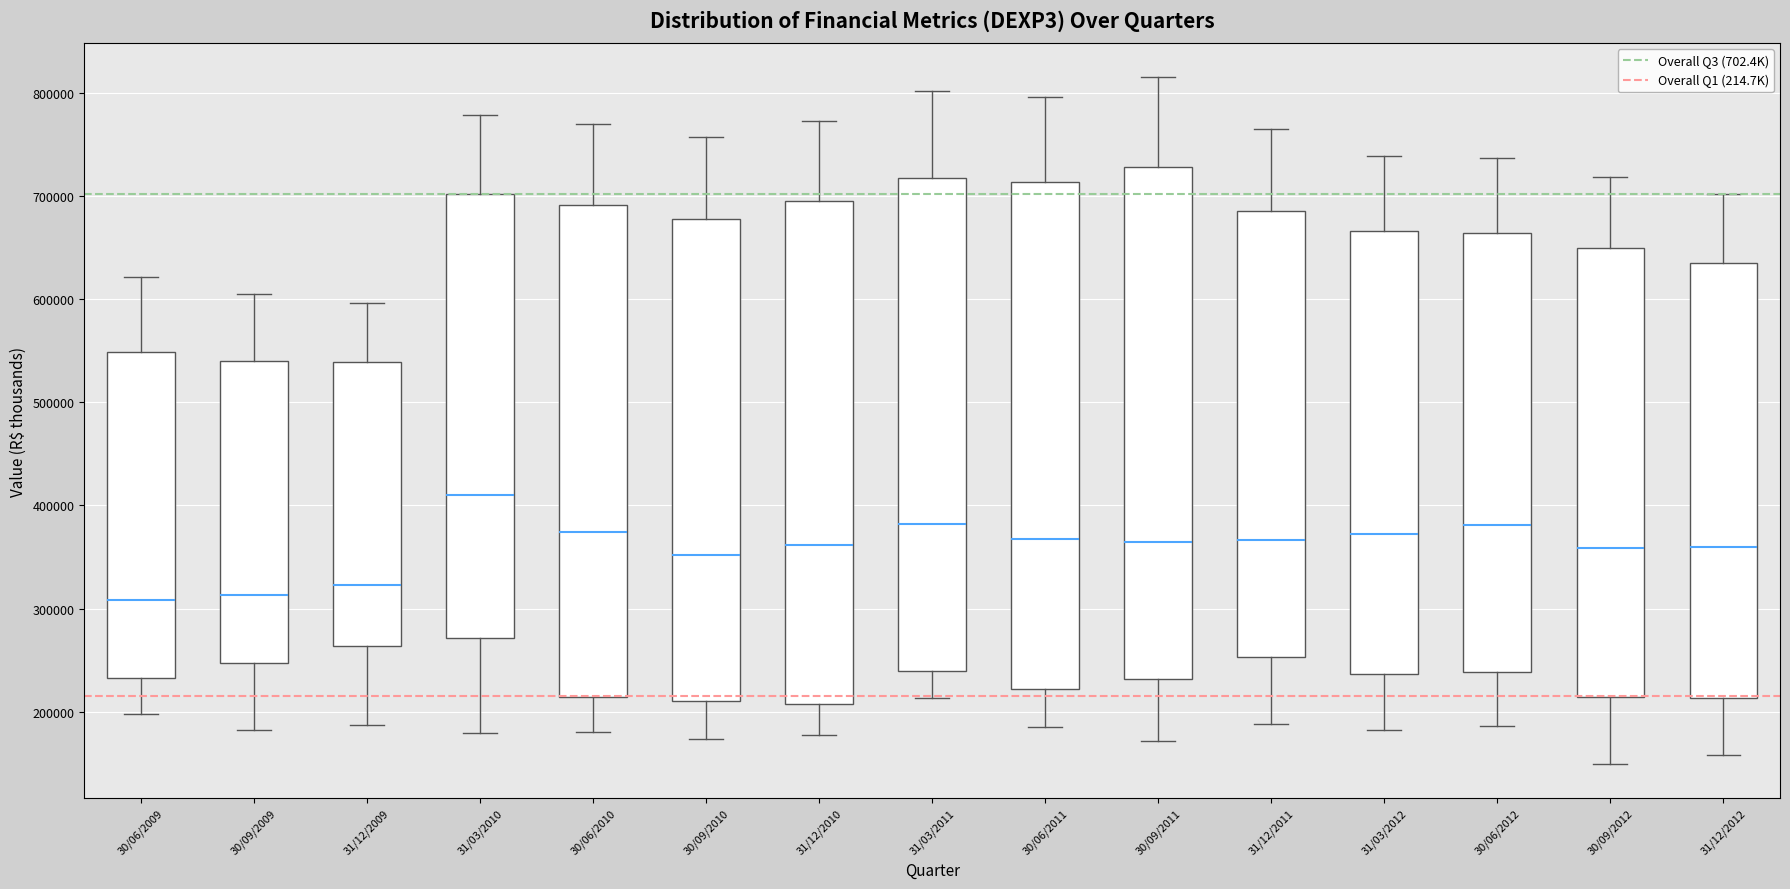

Reading left to right, read every box against the y-axis: the position of its median line, the range the box covers, and the ends of its whiskers. The values are not printed on the chart, so give them approximately, as read against the axis.

30/06/2009: median 310000, box 230000 to 550000, whiskers 200000 to 620000
30/09/2009: median 310000, box 250000 to 540000, whiskers 180000 to 610000
31/12/2009: median 320000, box 260000 to 540000, whiskers 190000 to 600000
31/03/2010: median 410000, box 270000 to 700000, whiskers 180000 to 780000
30/06/2010: median 370000, box 210000 to 690000, whiskers 180000 to 770000
30/09/2010: median 350000, box 210000 to 680000, whiskers 170000 to 760000
31/12/2010: median 360000, box 210000 to 700000, whiskers 180000 to 770000
31/03/2011: median 380000, box 240000 to 720000, whiskers 210000 to 800000
30/06/2011: median 370000, box 220000 to 710000, whiskers 180000 to 800000
30/09/2011: median 360000, box 230000 to 730000, whiskers 170000 to 820000
31/12/2011: median 370000, box 250000 to 690000, whiskers 190000 to 770000
31/03/2012: median 370000, box 240000 to 670000, whiskers 180000 to 740000
30/06/2012: median 380000, box 240000 to 660000, whiskers 190000 to 740000
30/09/2012: median 360000, box 210000 to 650000, whiskers 150000 to 720000
31/12/2012: median 360000, box 210000 to 640000, whiskers 160000 to 700000